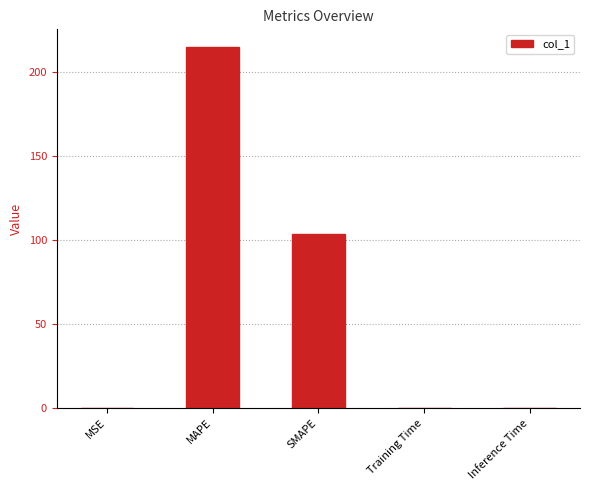

How many series are shown in this chart?

1